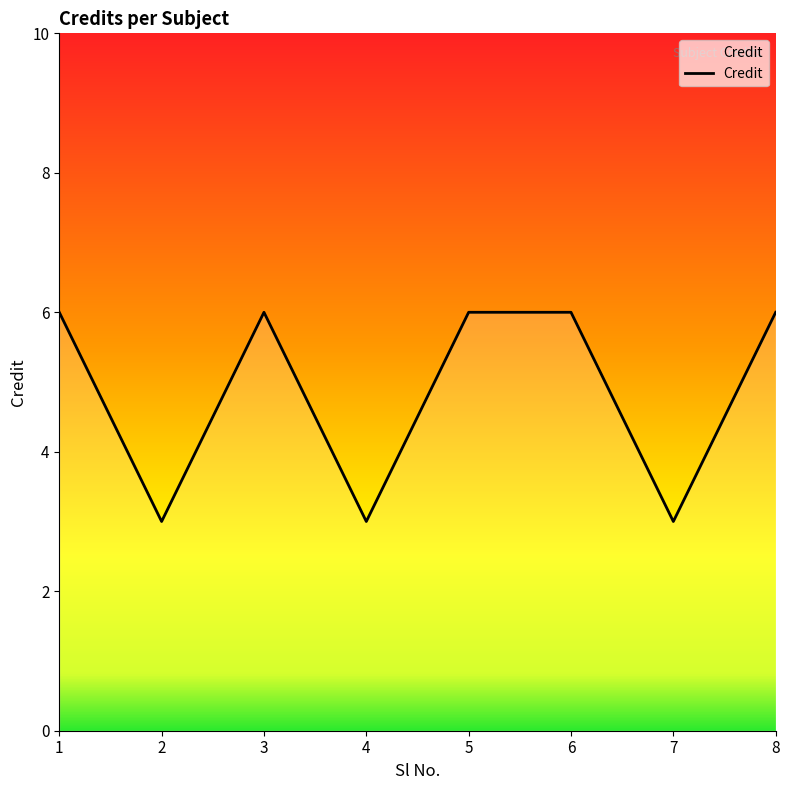

Count the values in the range 3 to 6.

8